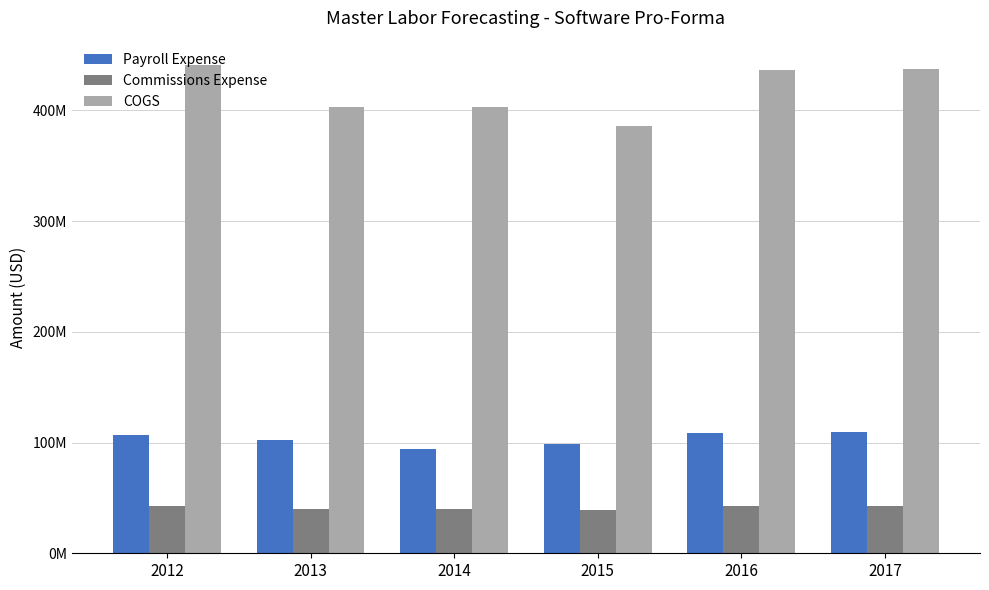

What is the average value of the Payroll Expense series?

103475893